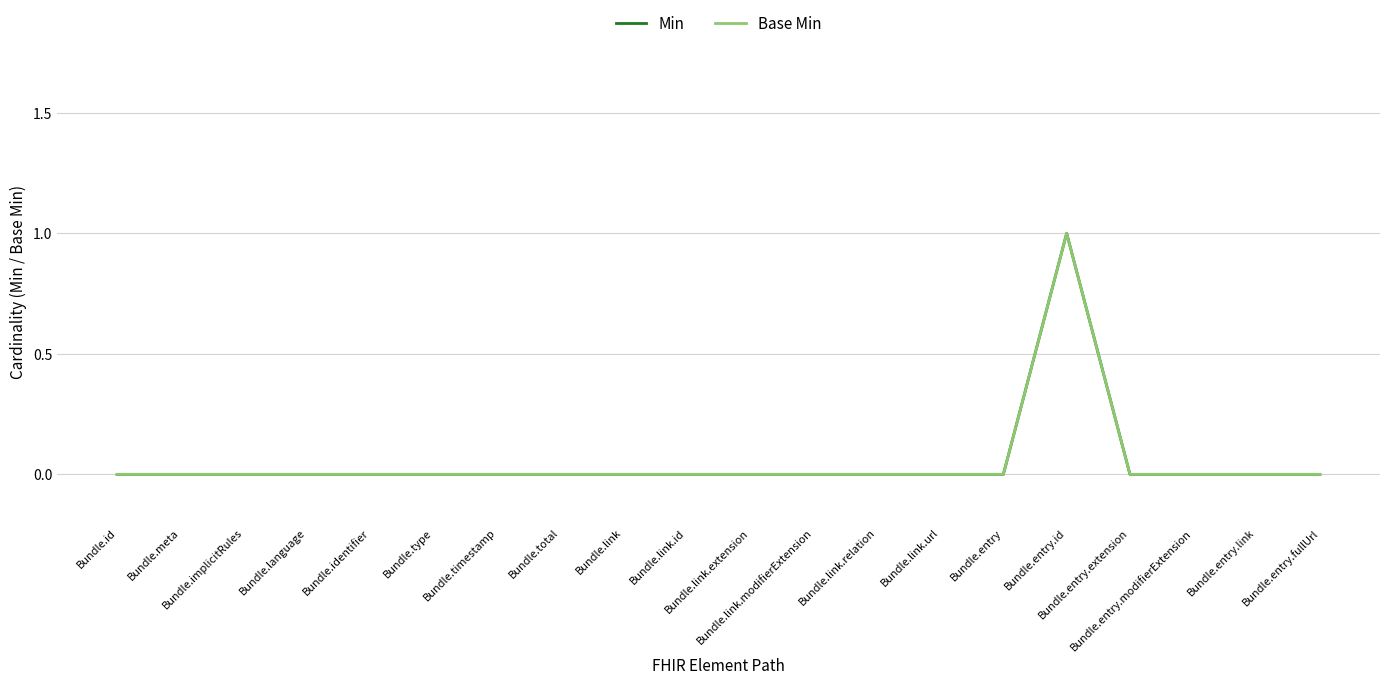

Does the chart have visible grid lines?

Yes